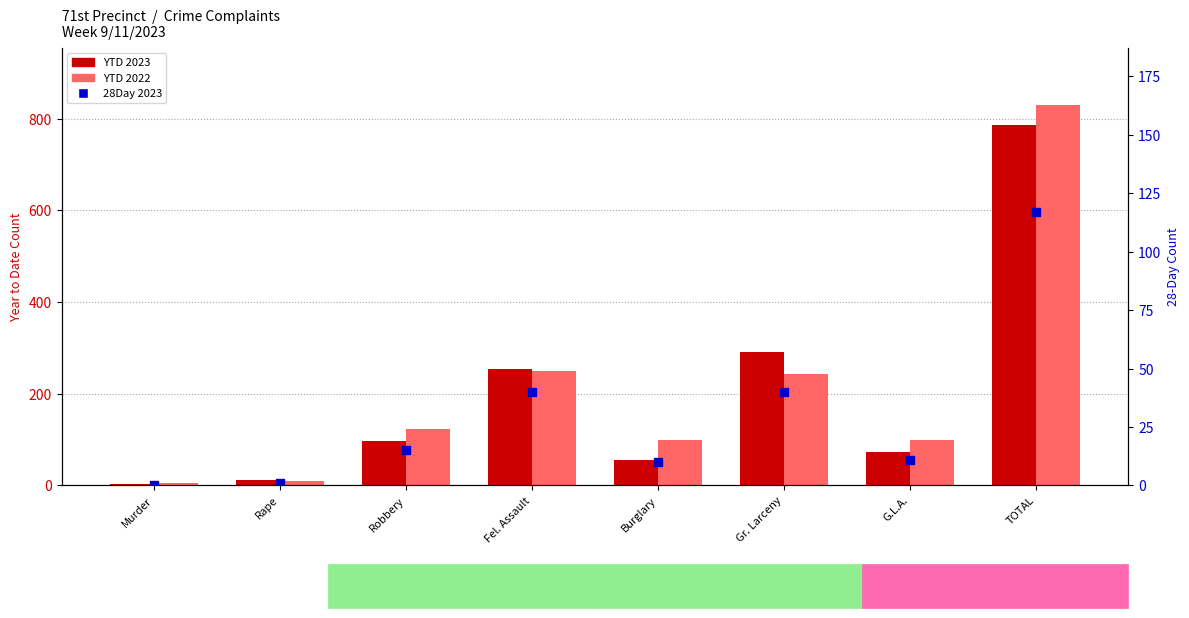

Which series has the widest spread of Y values?

YTD 2022